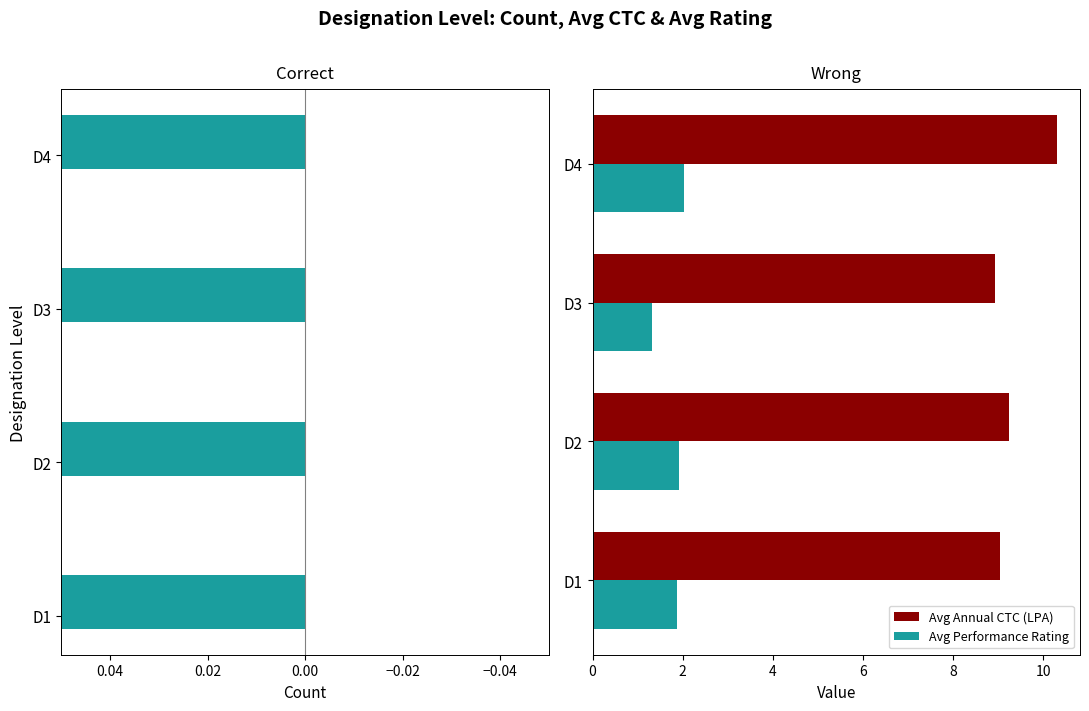

How many bars are there in each group?

3